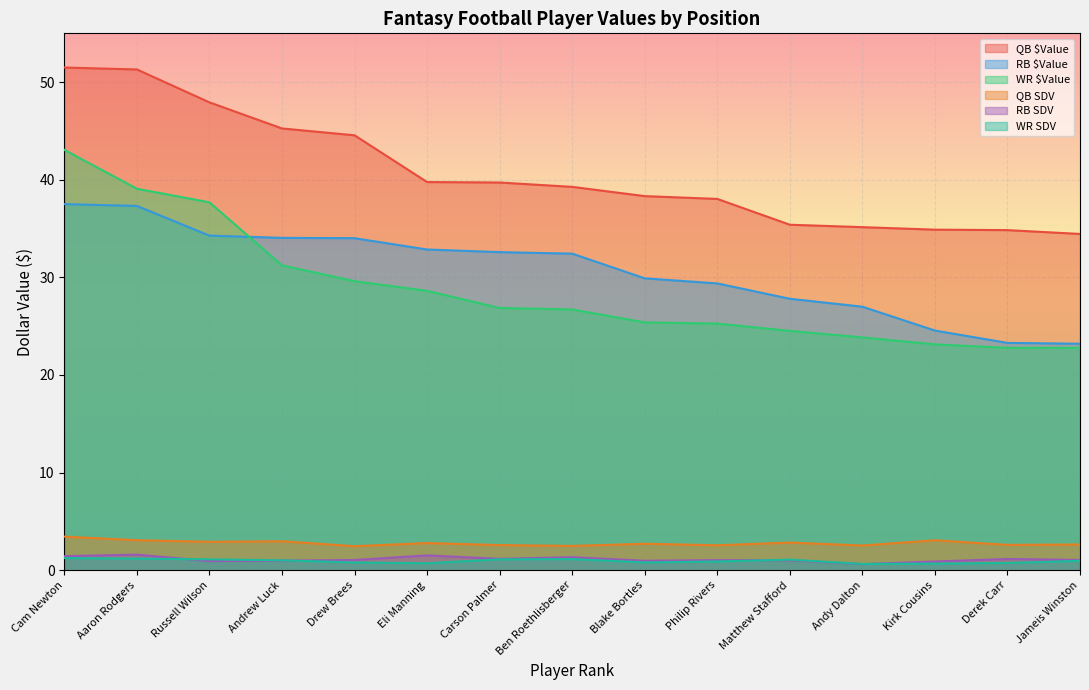

What is the total value across all series at Jameis Winston?

85.1